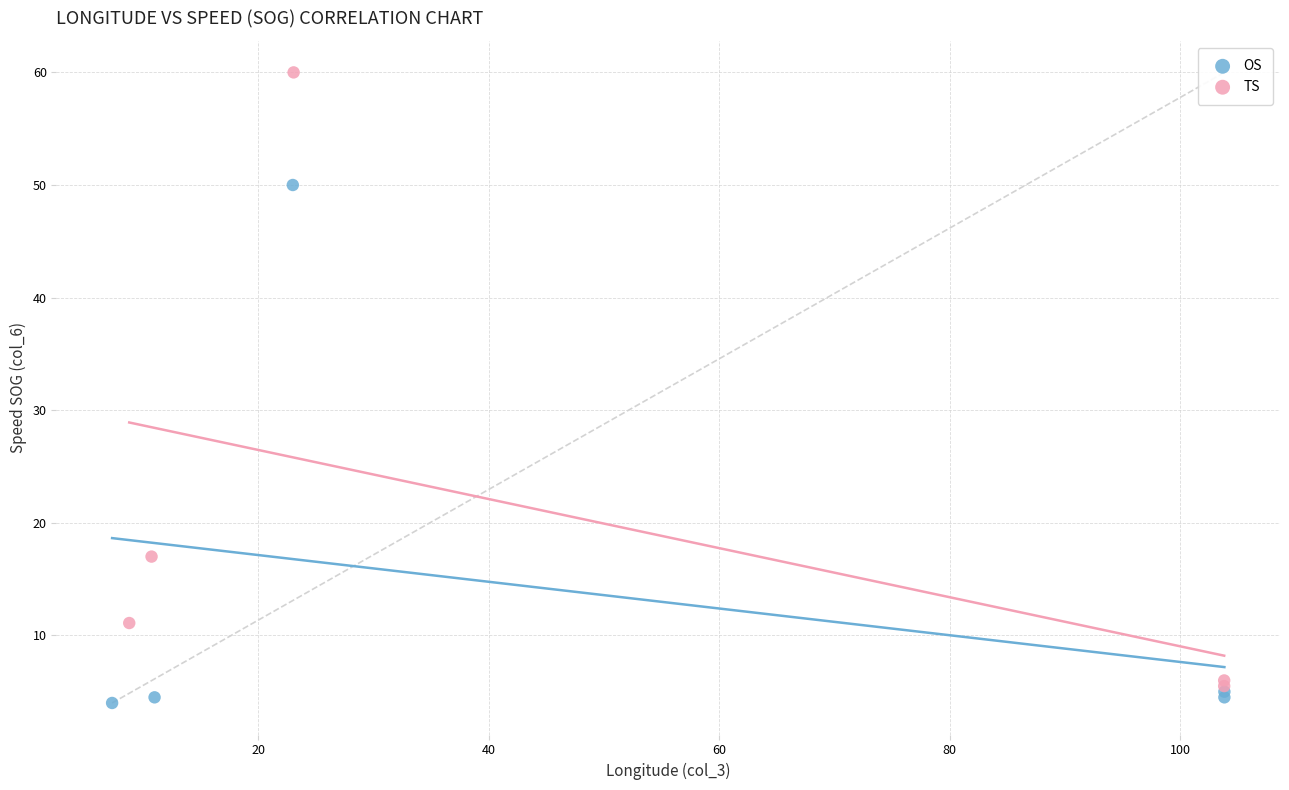

Which series contains the highest Y value?

TS